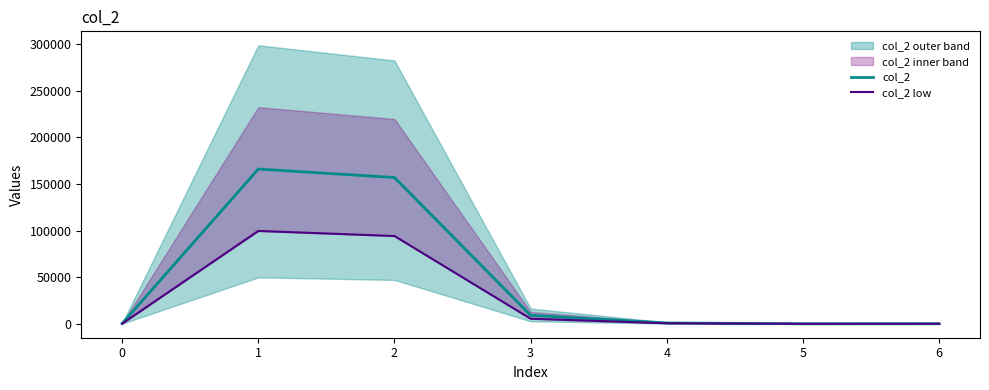

Rank the series by their average value, from highest to lowest.

col_2, col_2 low